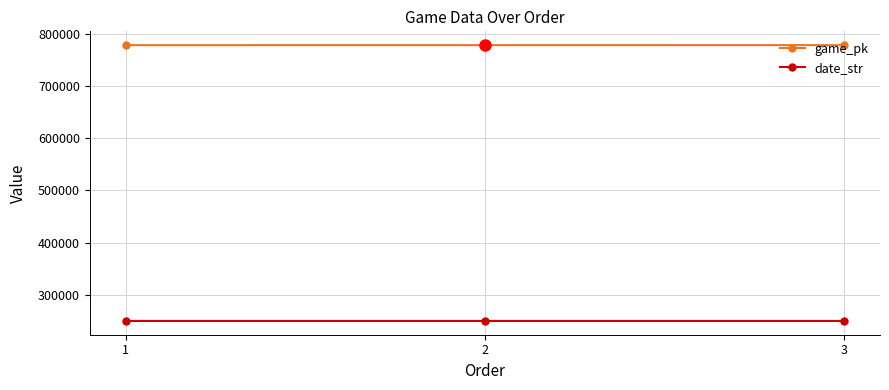

Which series has the largest total across all categories?

game_pk